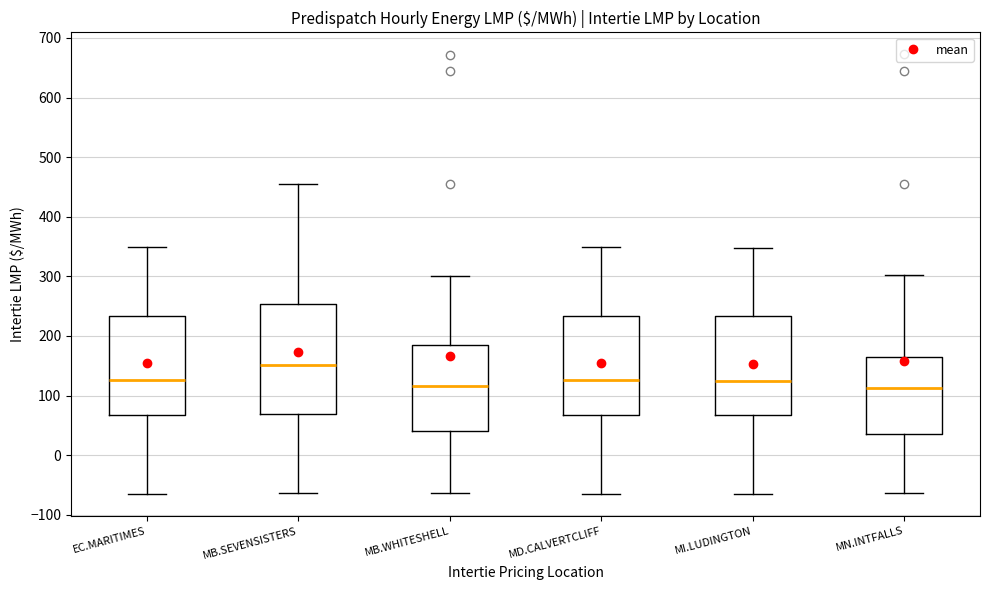

Where is the upper edge of the box for MD.CALVERTCLIFF on the y-axis? The values are not printed on the chart, so give them approximately, as read against the axis.

230